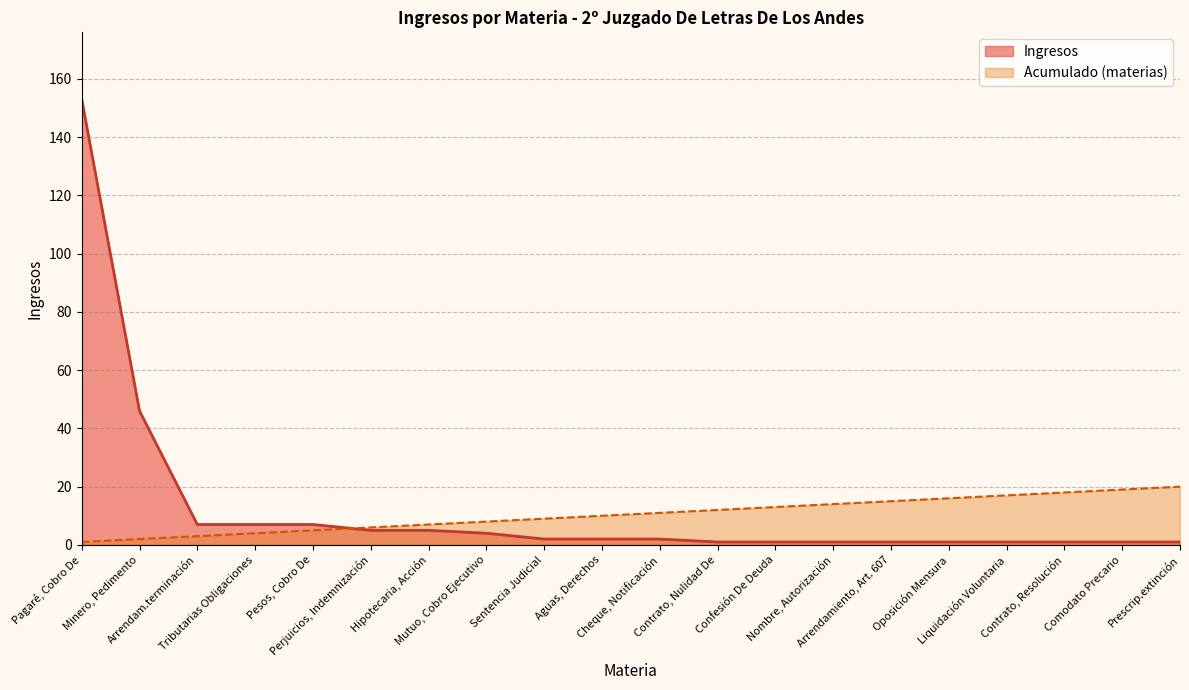

Rank the categories by value from highest to lowest.

Pagaré, Cobro De, Minero, Pedimento, Arrendam.terminación, Tributarias Obligaciones, Pesos, Cobro De, Perjuicios, Indemnización, Hipotecaria, Acción, Mutuo, Cobro Ejecutivo, Sentencia Judicial, Aguas, Derechos, Cheque, Notificación, Contrato, Nulidad De, Confesión De Deuda, Nombre, Autorización, Arrendamiento, Art. 607, Oposición Mensura, Liquidación Voluntaria, Contrato, Resolución, Comodato Precario, Prescrip.extinción